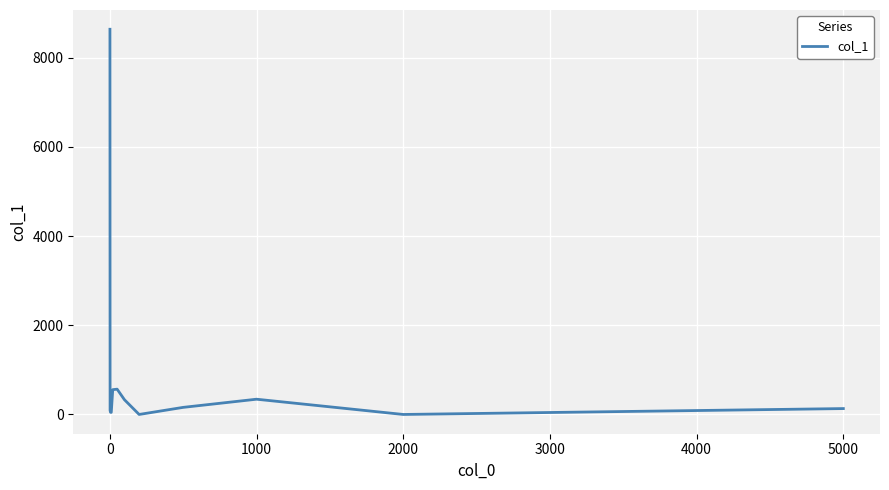

What is the maximum value shown in the chart?

8638